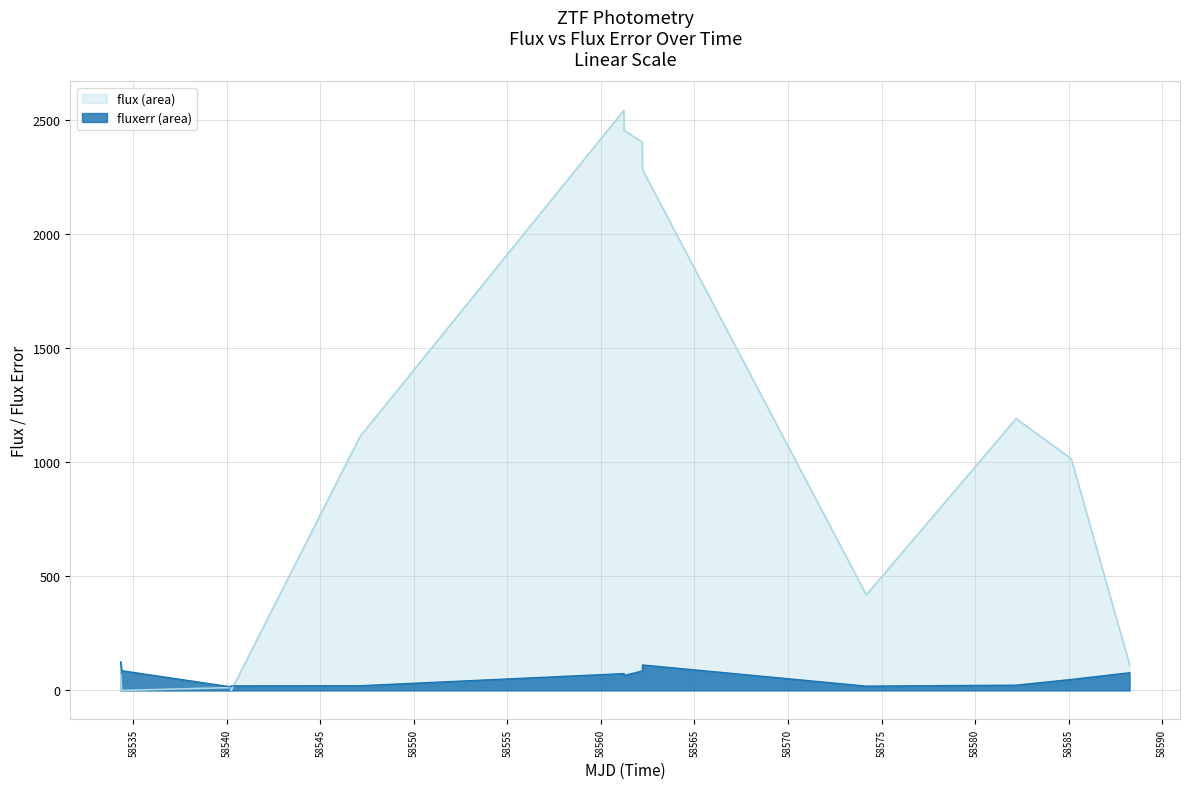

List the series in order of their peak value, lowest first.

fluxerr (area), flux (area)